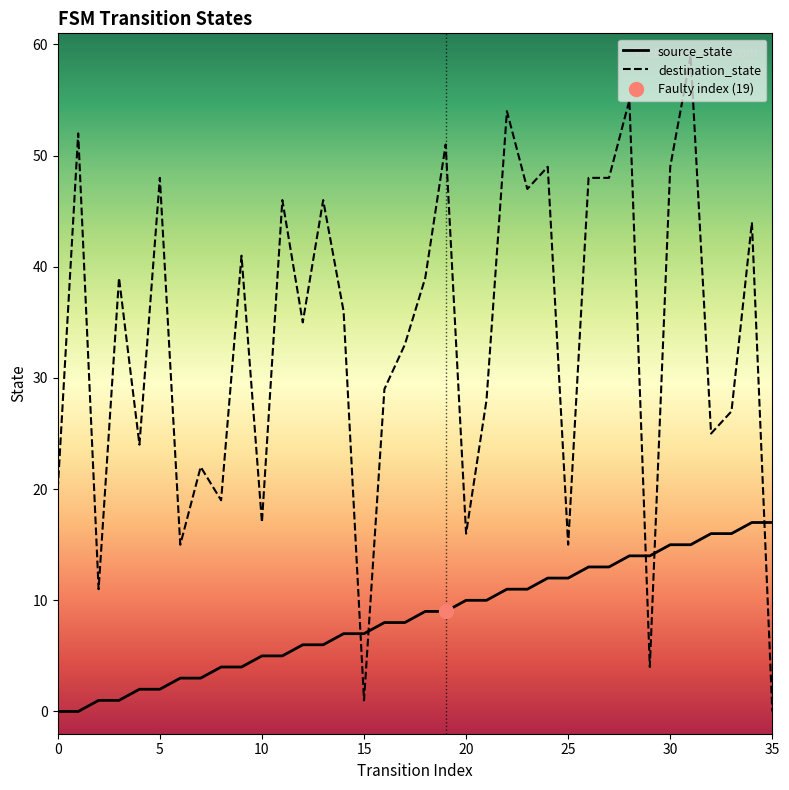

Which series ends up on top after the final intersection of source_state and destination_state?

source_state